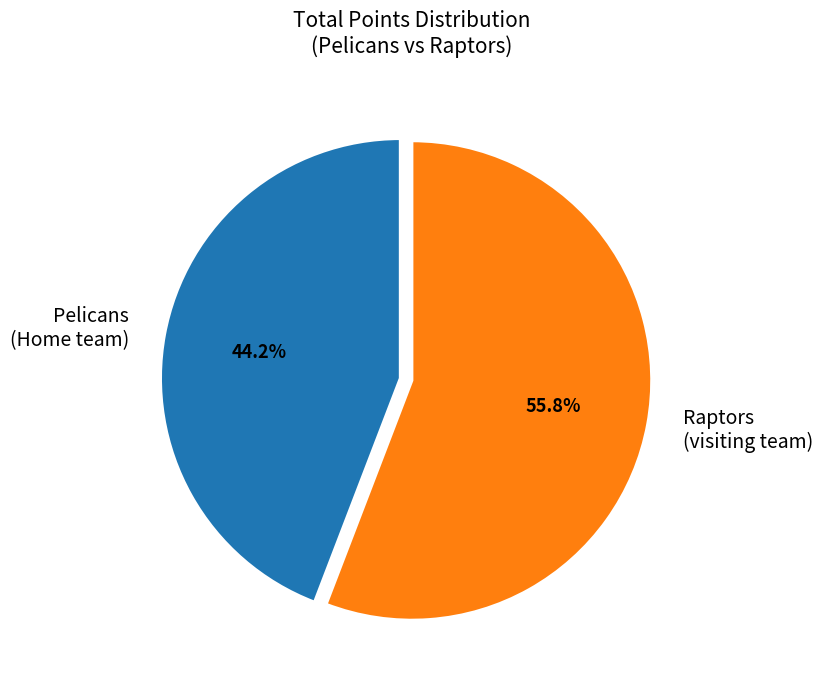

Does Raptors (visiting team) represent more than half of the total?

Yes